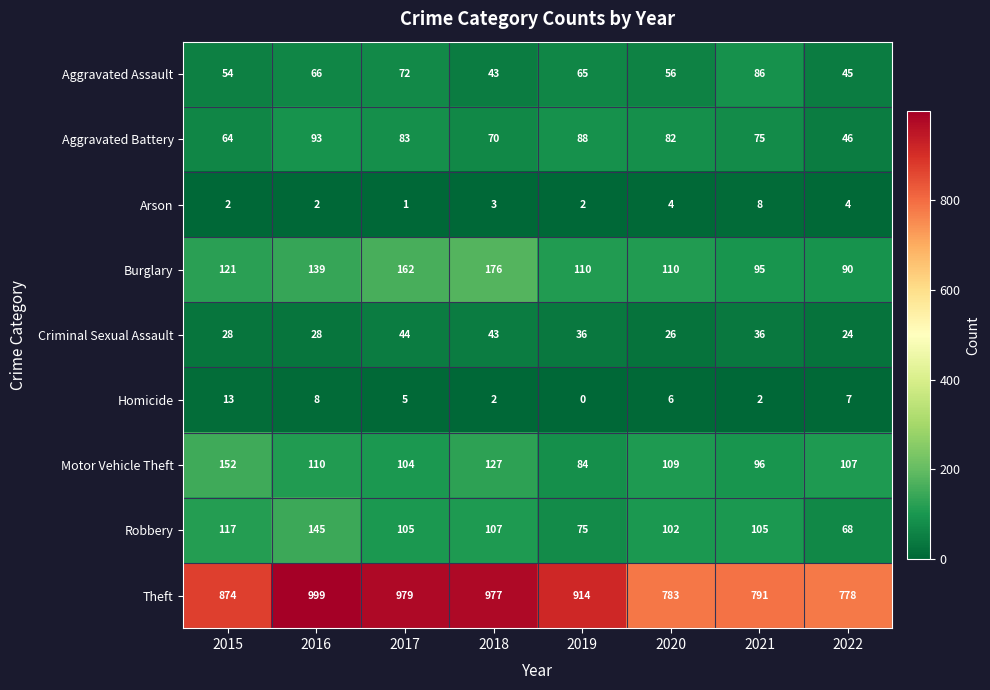

The value of Robbery at 2021 is 105. True or false?

True